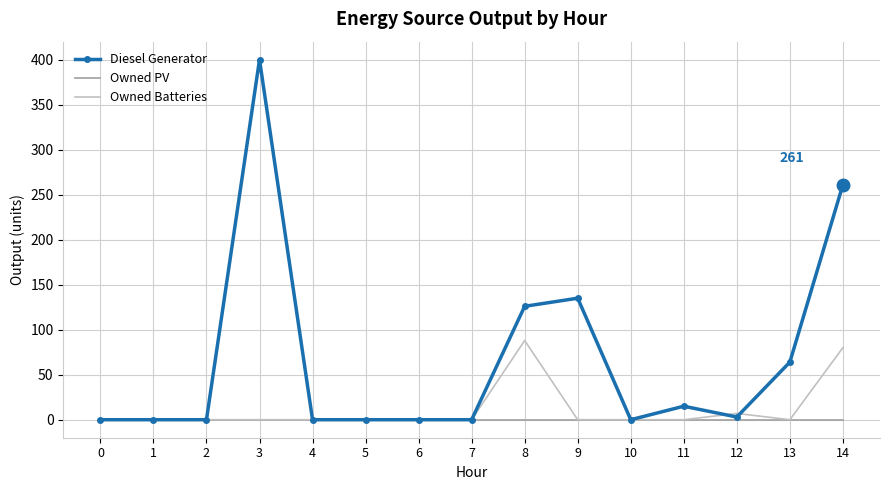

True or false: Diesel Generator and Owned Batteries cross at least once.

True